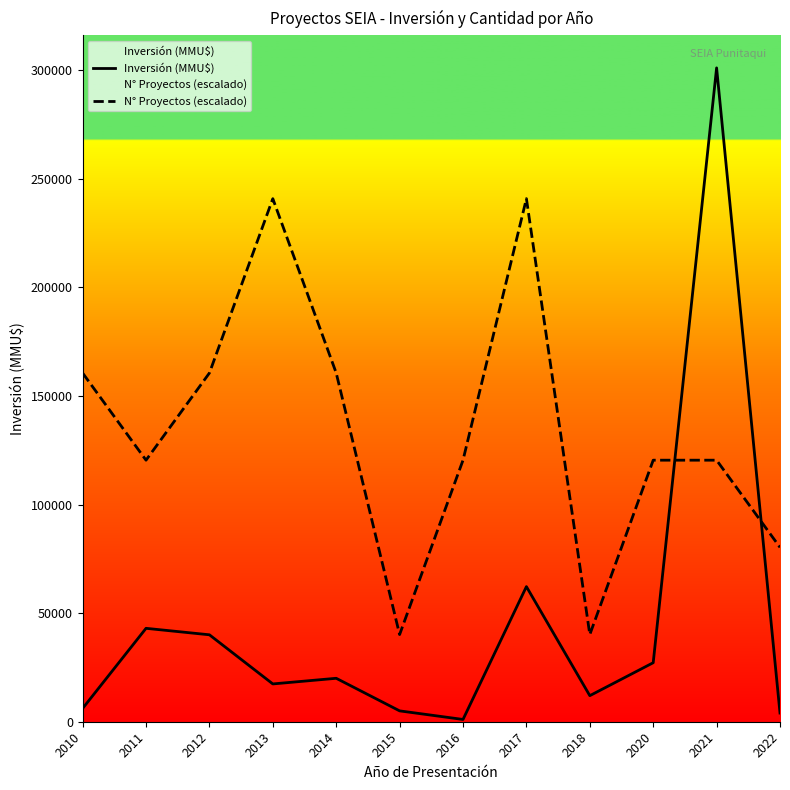

Reading right to left, transcribe all the data shown in this chart.

Inversión (MMU$): 4000.0	301000.0	27166.0	12000.0	62200.0	1050.0	5000.0	20000.0	17400.0	40020.0	43000.0	6120.0
N° Proyectos (escalado): 80266.7	120400.0	120400.0	40133.3	240800.0	120400.0	40133.3	160533.3	240800.0	160533.3	120400.0	160533.3